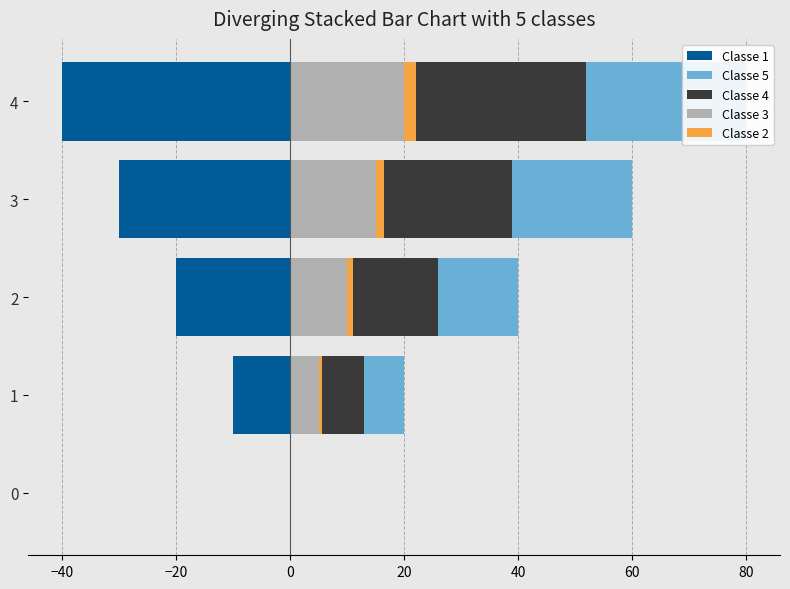

At how many categories does at least one series exceed 58?

2